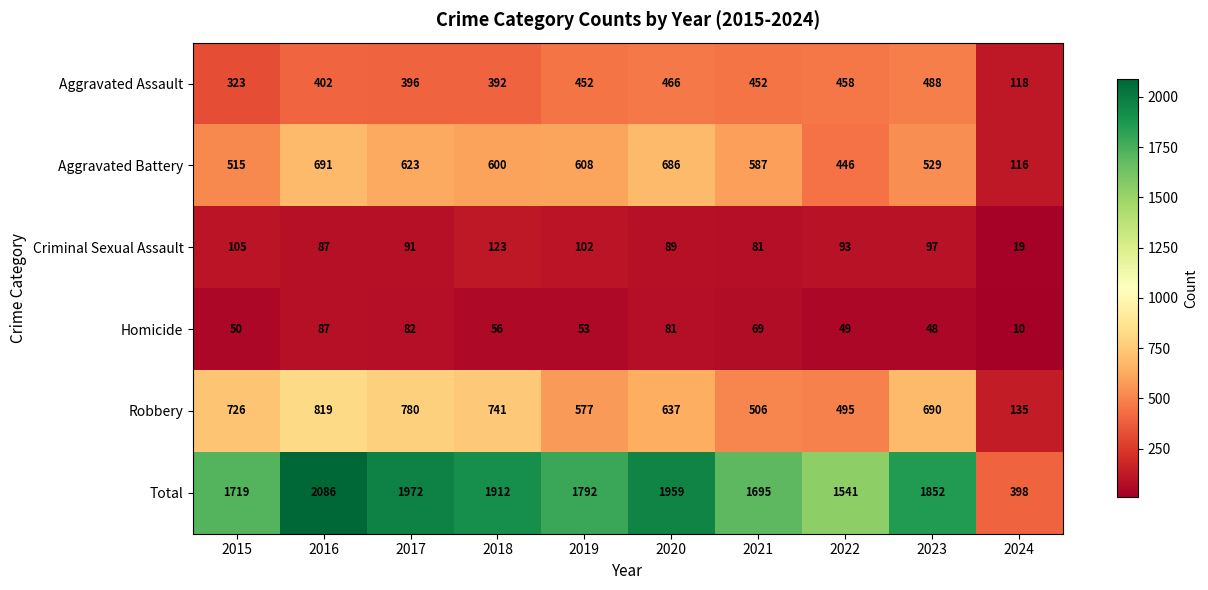

What is the difference between the highest and lowest values at 2020?

1878